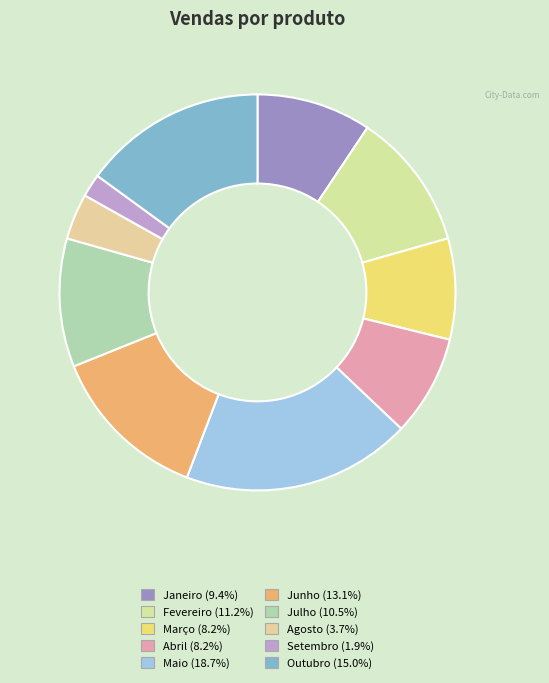

How many segments does this pie chart have?

10